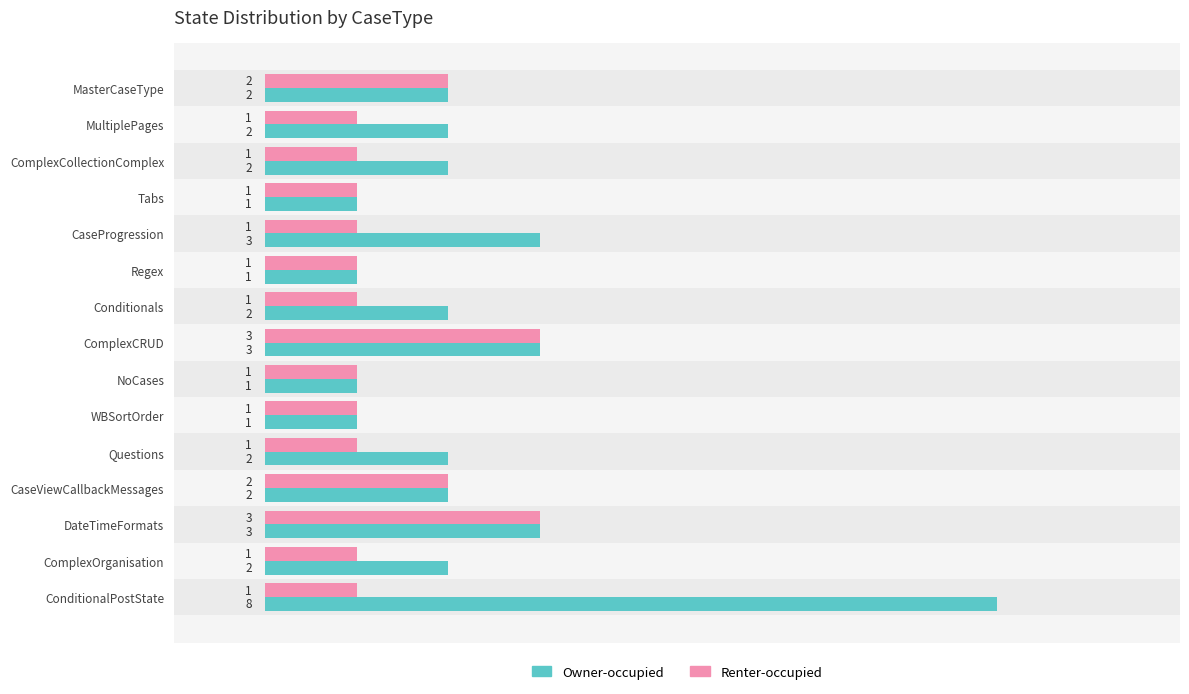

What is the total value across all series at Questions?

3